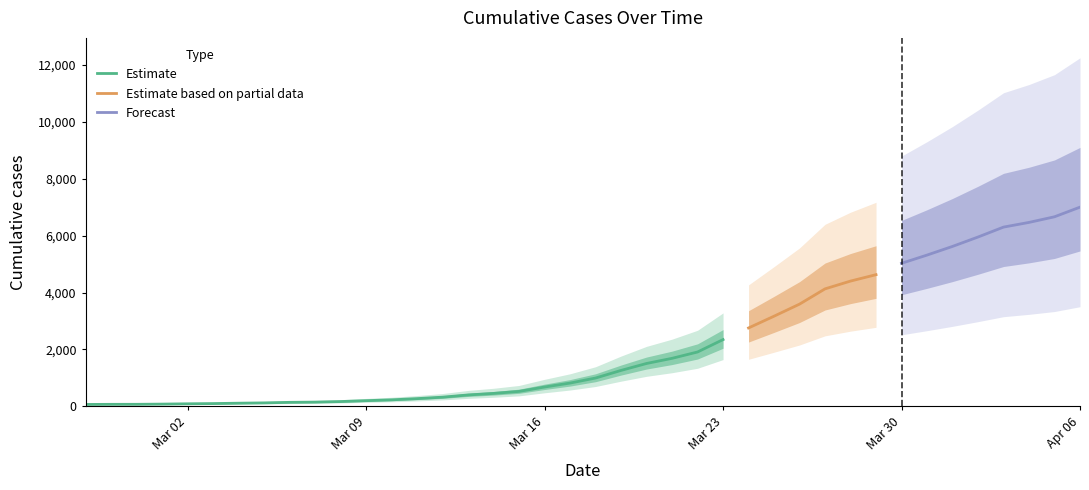

What is the change in value from 2020-03-18 to 2020-04-04?

+5473